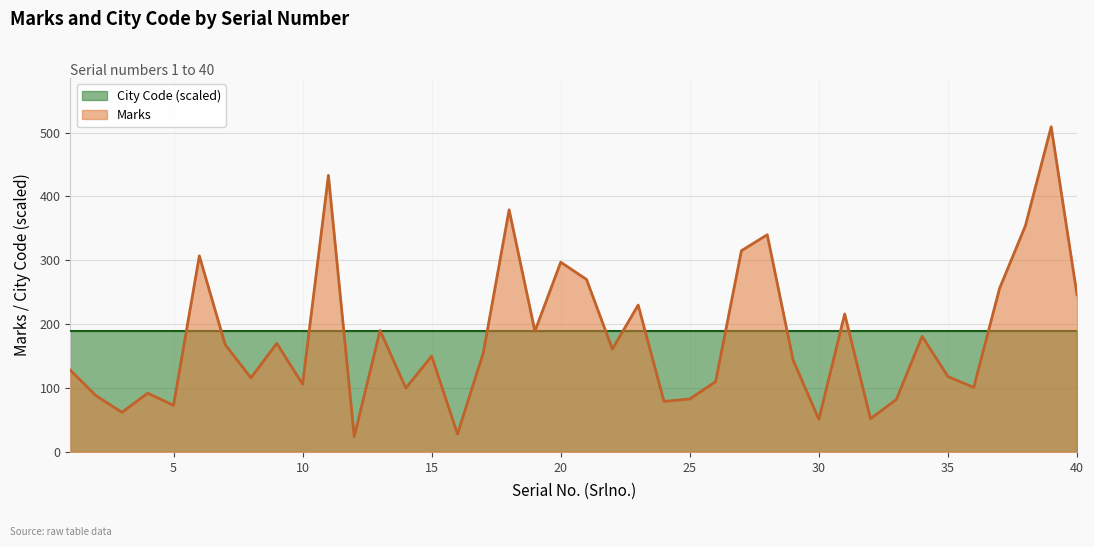

The value at 11 is 433. True or false?

True